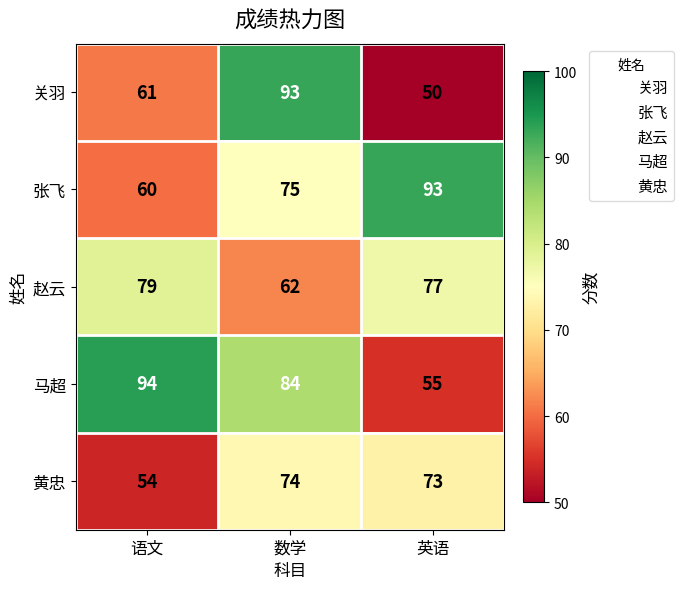

What is the total value across all series at 英语?

348